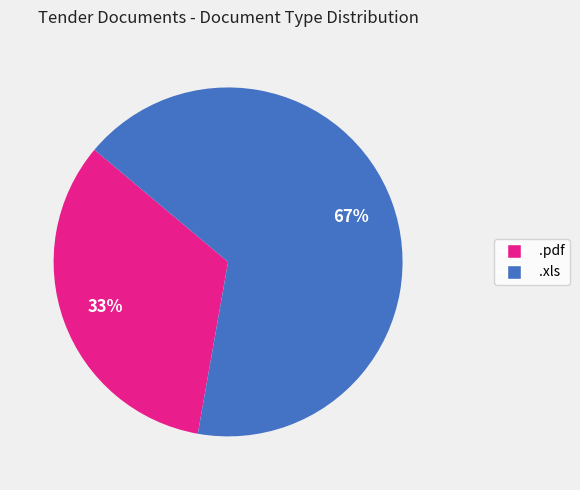

To the nearest percent, what portion does .xls represent?

67%